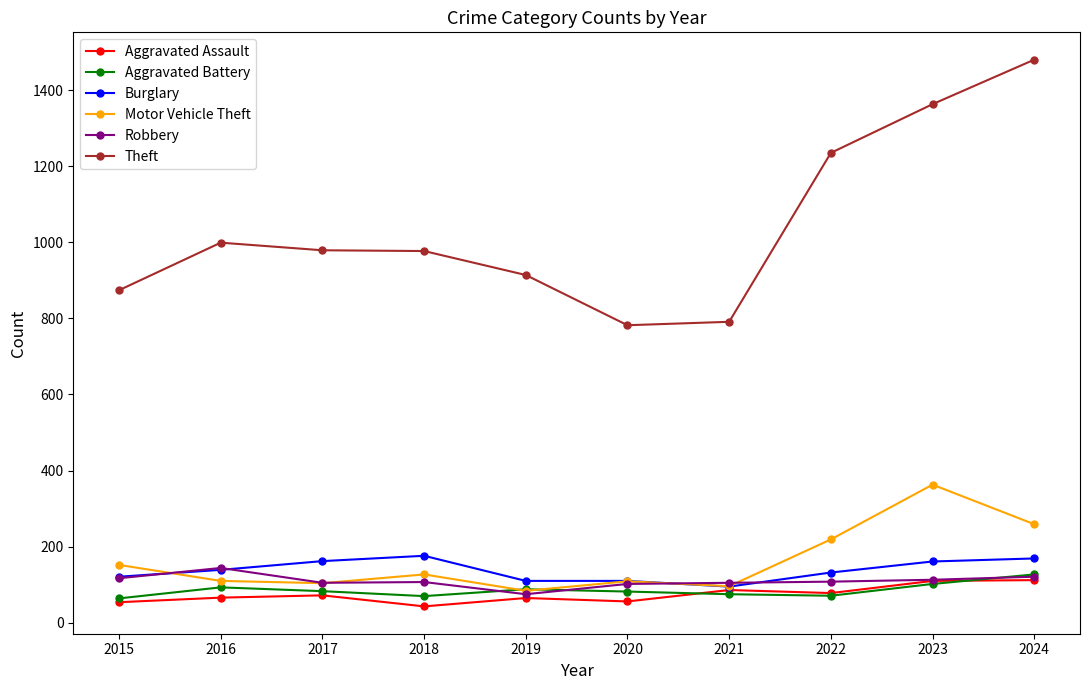

What is the value of the Motor Vehicle Theft point at the 8th from the left?

219